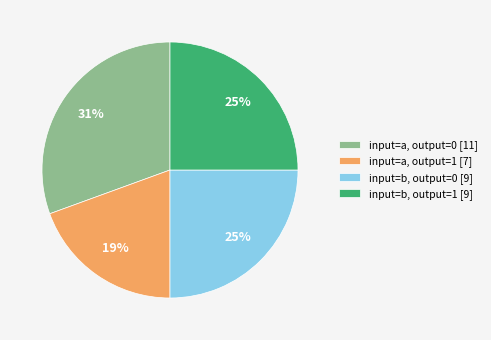

To the nearest percent, what is the average slice percentage?

25%